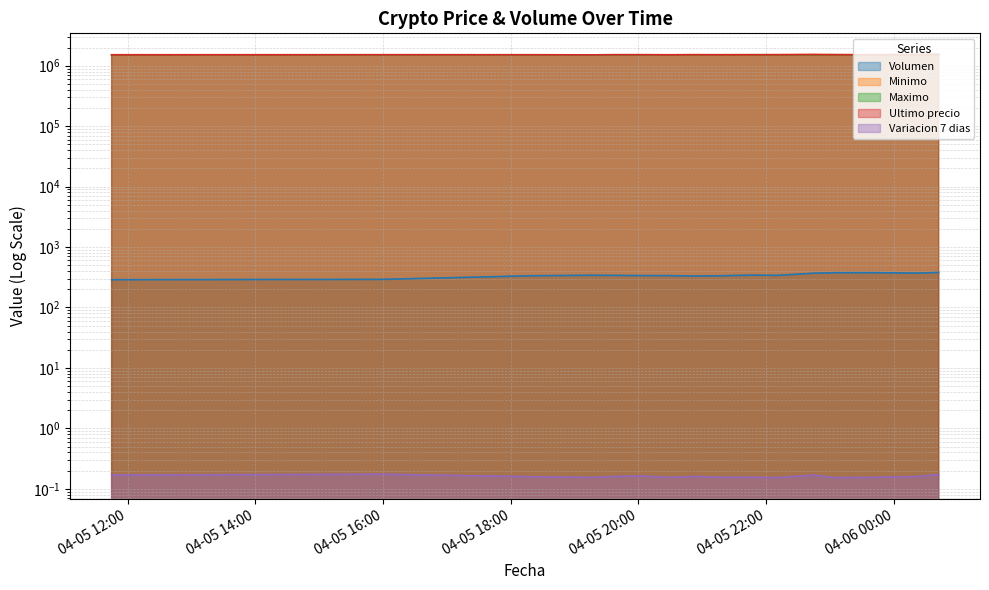

True or false: Ultimo precio and Variacion 7 dias intersect in this chart.

False